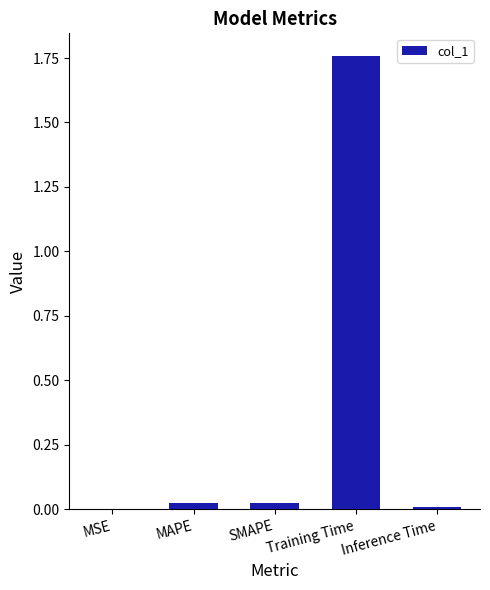

At which category does the chart reach its peak across all series?

Training Time